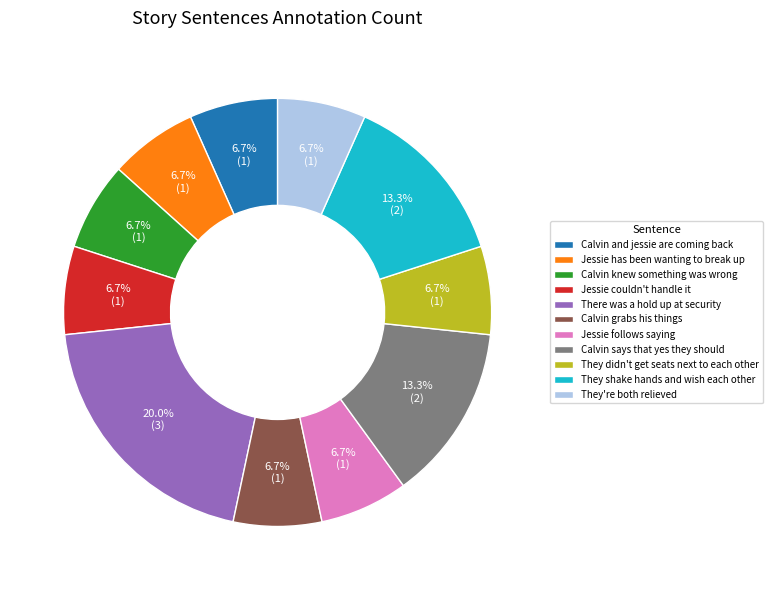

Is it true that Calvin and jessie are coming back is 7% of the pie?

True